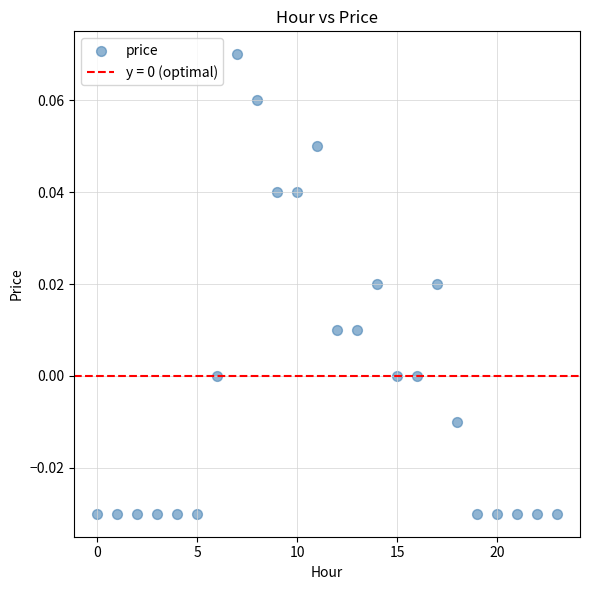

How many points are shown in the scatter plot?

24